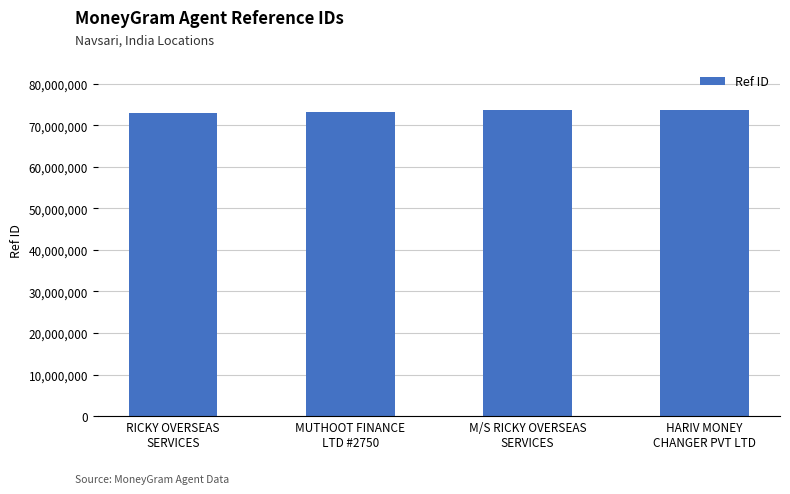

What is the value of the 2nd bar from the left?

73277323